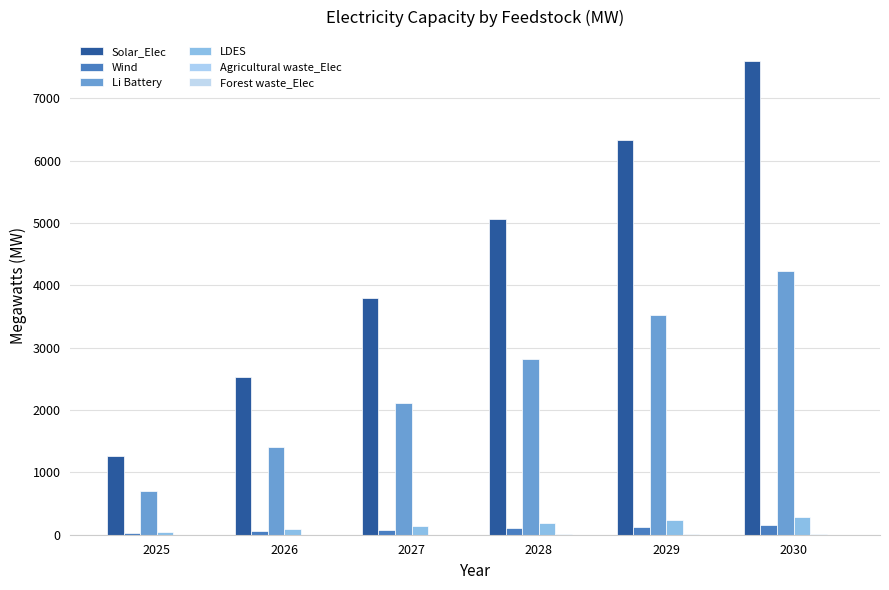

Which category has the highest value in the Agricultural waste_Elec series?

2030